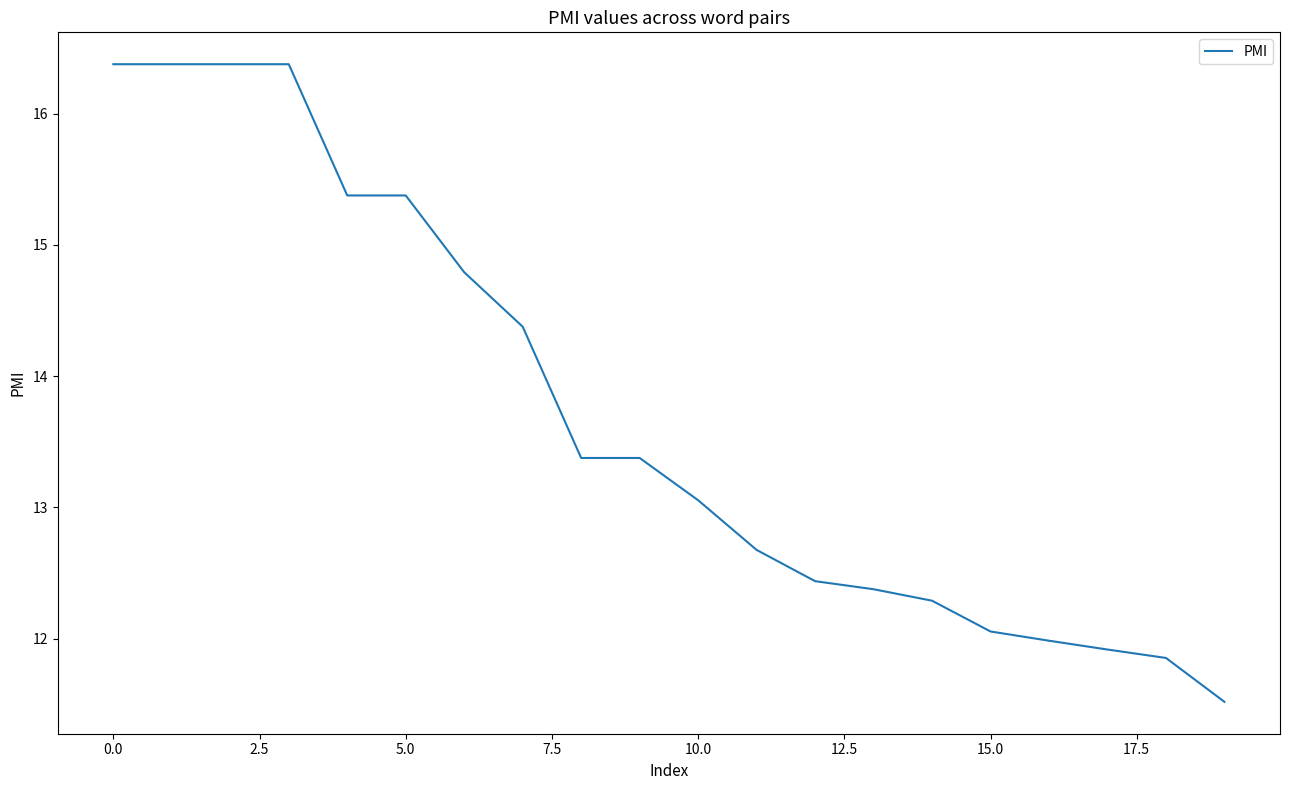

How many values are below 13?

9